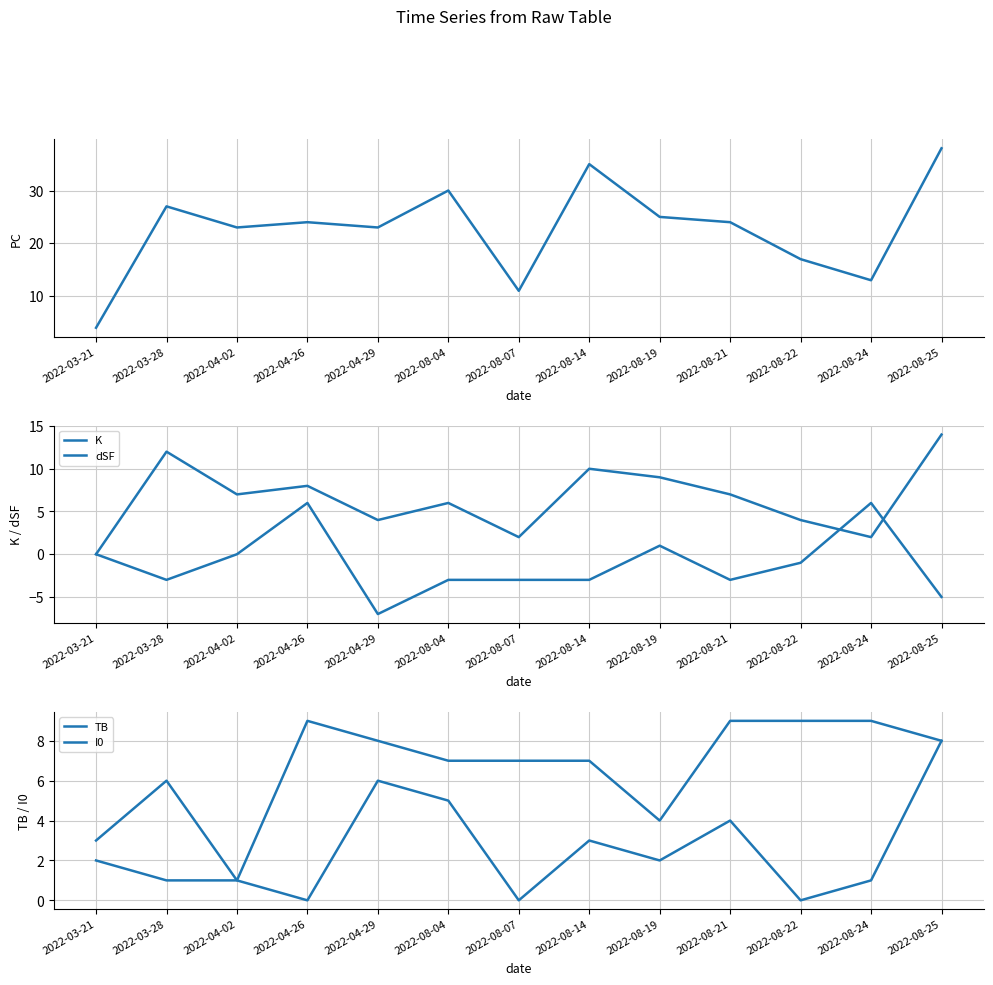

What is the smallest value displayed?

-7